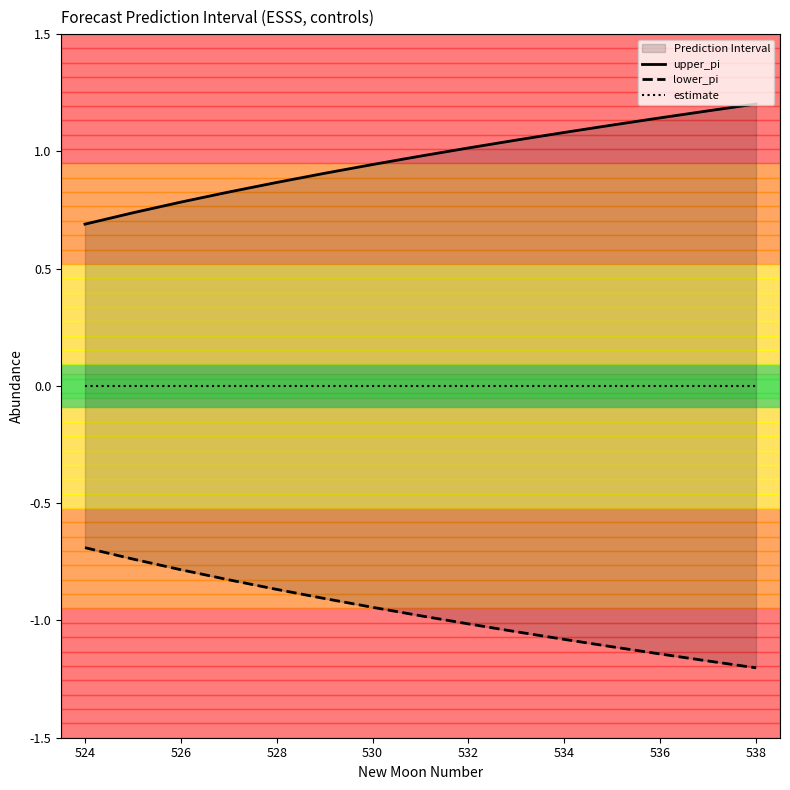

True or false: estimate and upper_pi intersect in this chart.

False